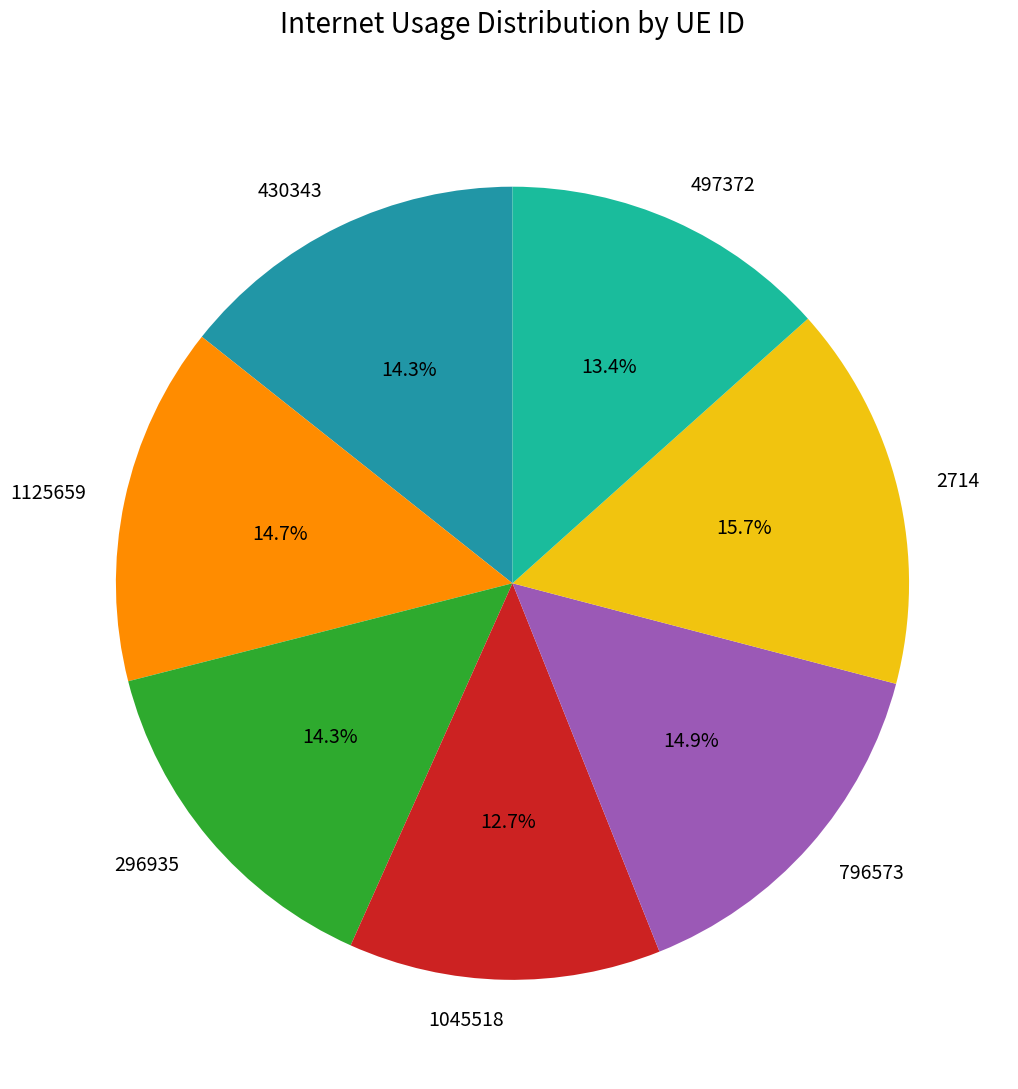

What is the largest slice in the pie chart?

2714